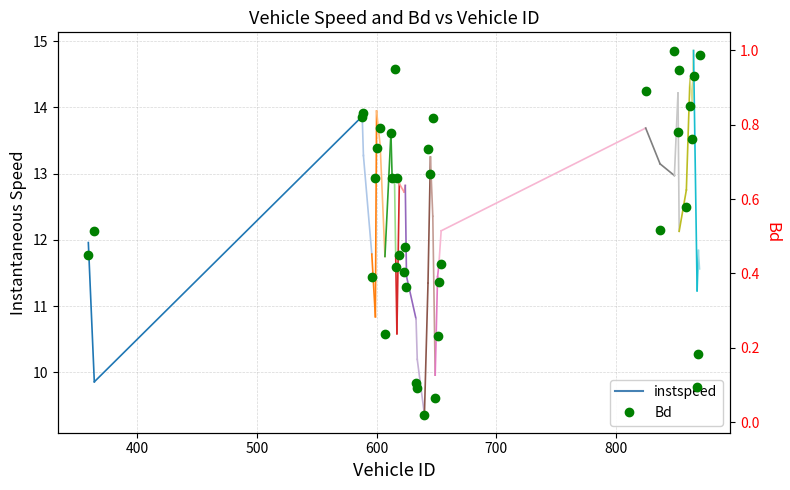

Is this an area chart (filled region under the line)?

No